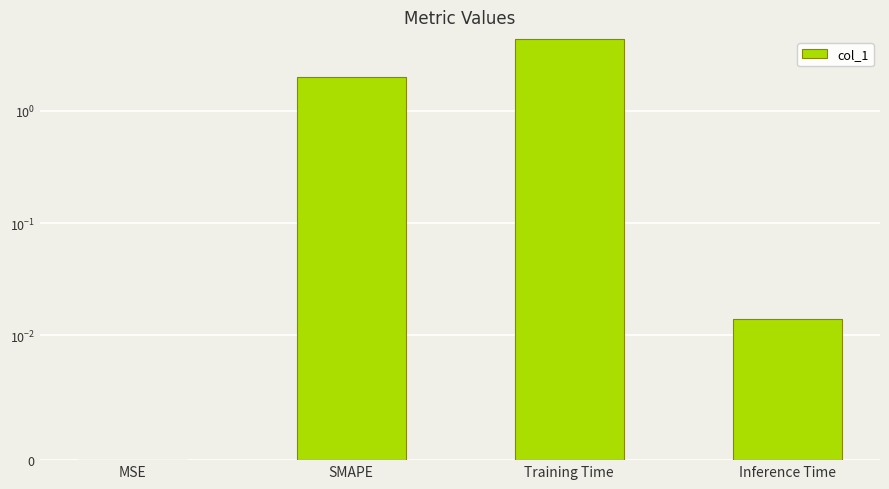

Reading left to right, list all the values displayed in this chart.

0.0	2.0	4.4	0.0